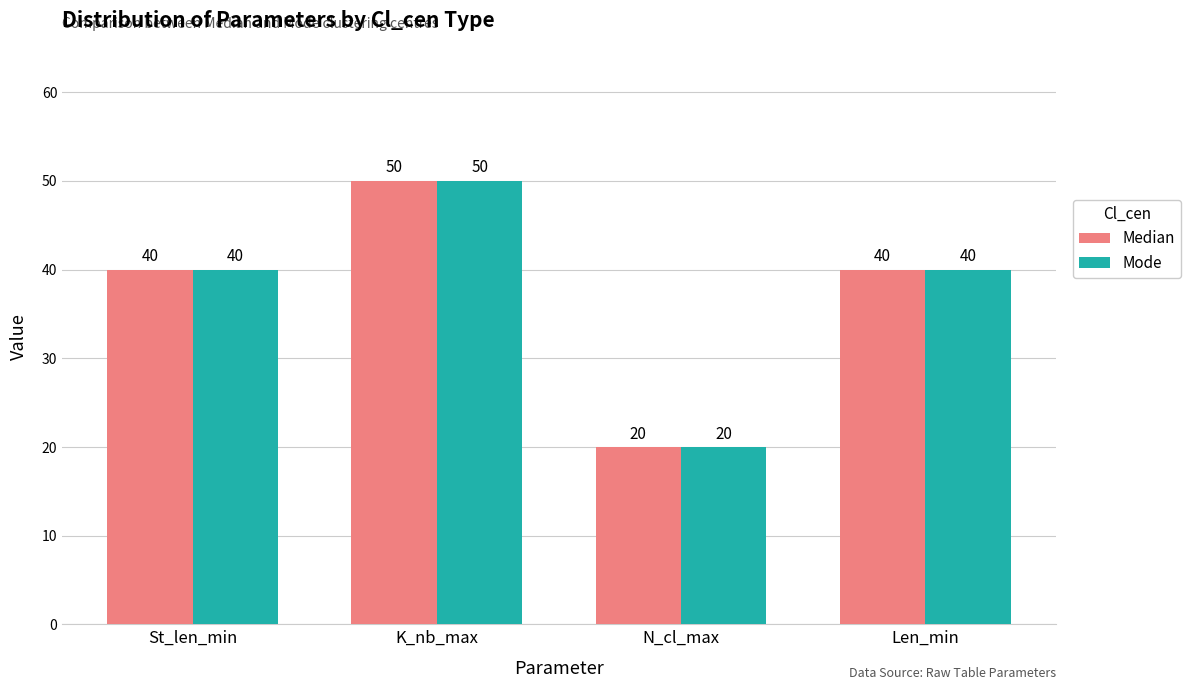

True or false: Median has a value of 20 at N_cl_max.

True